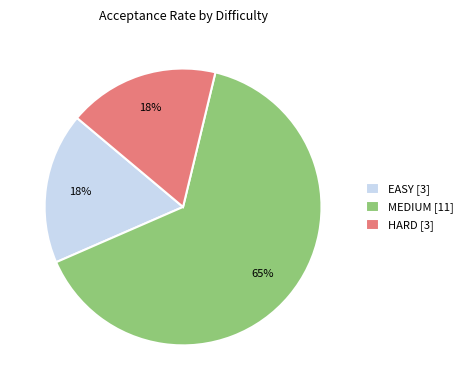

To the nearest percent, what portion does EASY represent?

18%